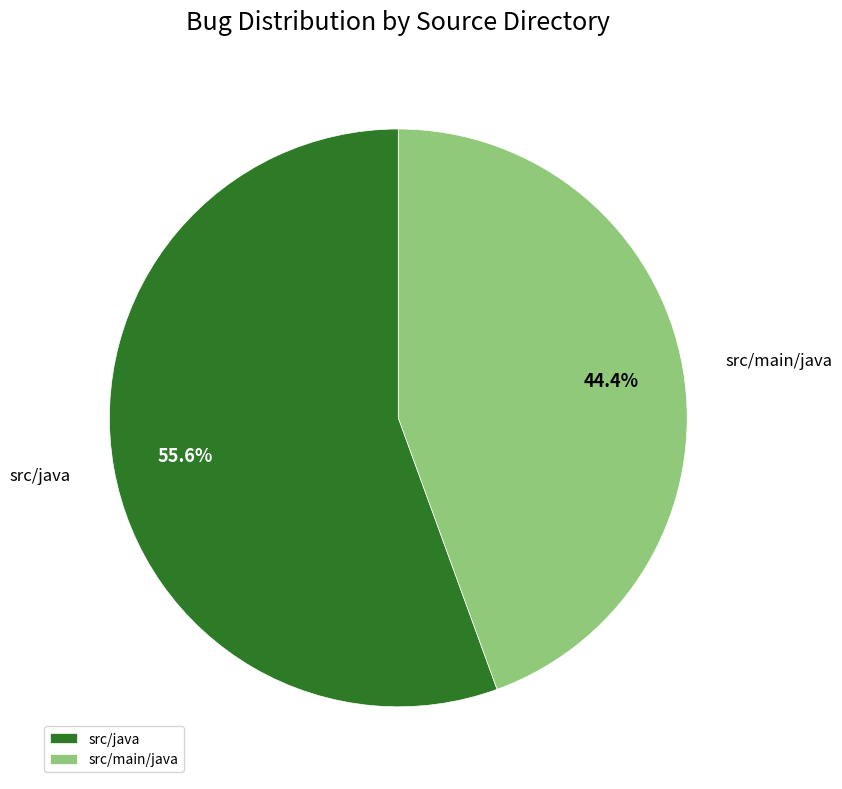

Rank the categories by value from lowest to highest.

src/main/java, src/java